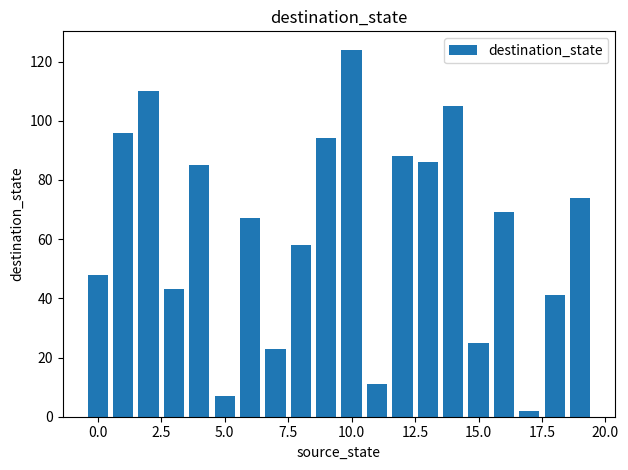

What is the difference between the maximum and minimum values?

122